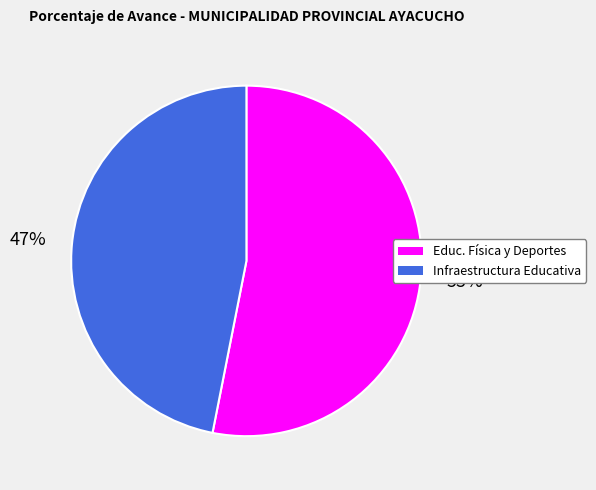

To the nearest percent, what is the difference between the largest and smallest slice percentages?

6%